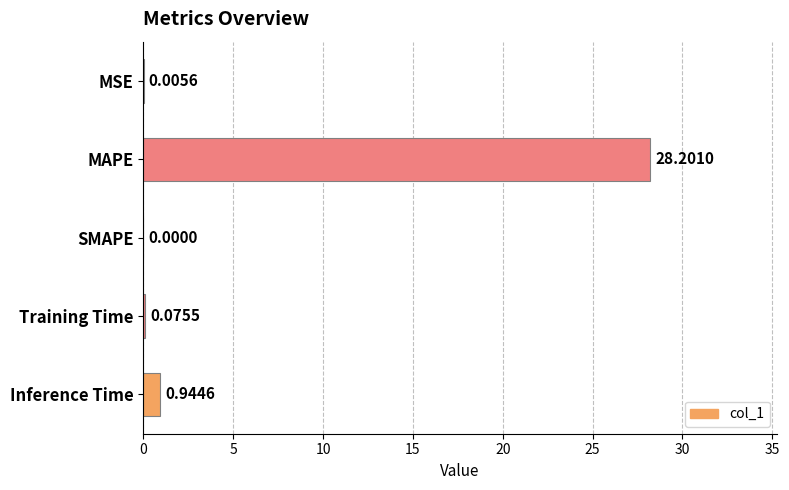

How many data points does each series have?

5